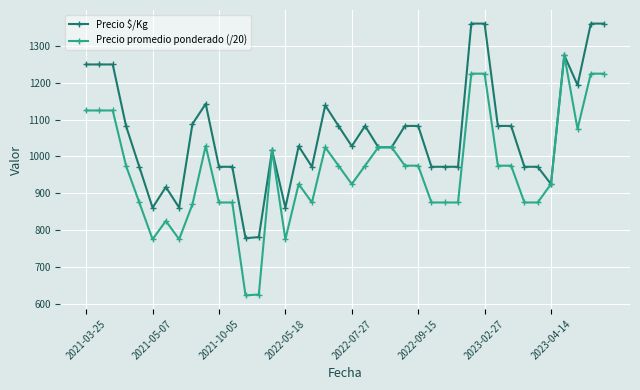

What is the average value of the Precio $/Kg series?

1061.7